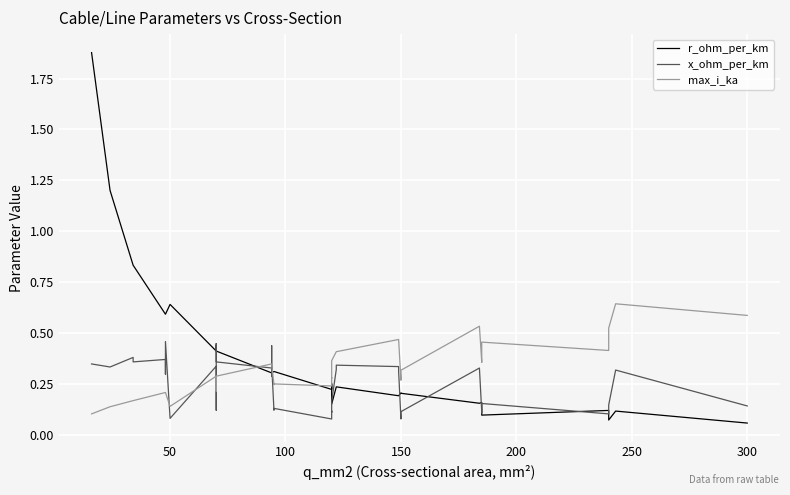

What are all the series names shown in the legend?

r_ohm_per_km, x_ohm_per_km, max_i_ka